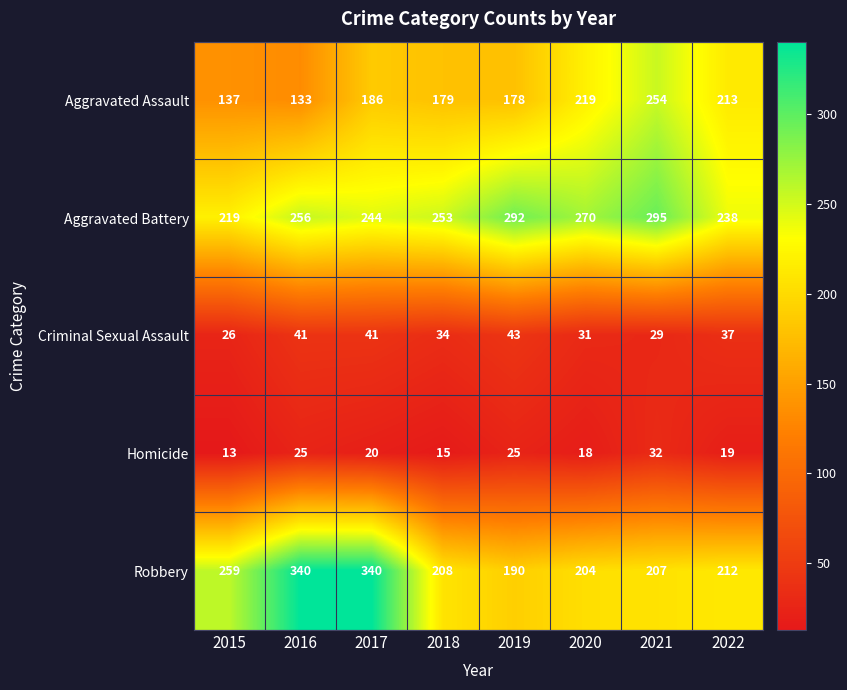

What is the approximate value of Robbery at 2017, to the nearest 50?

350